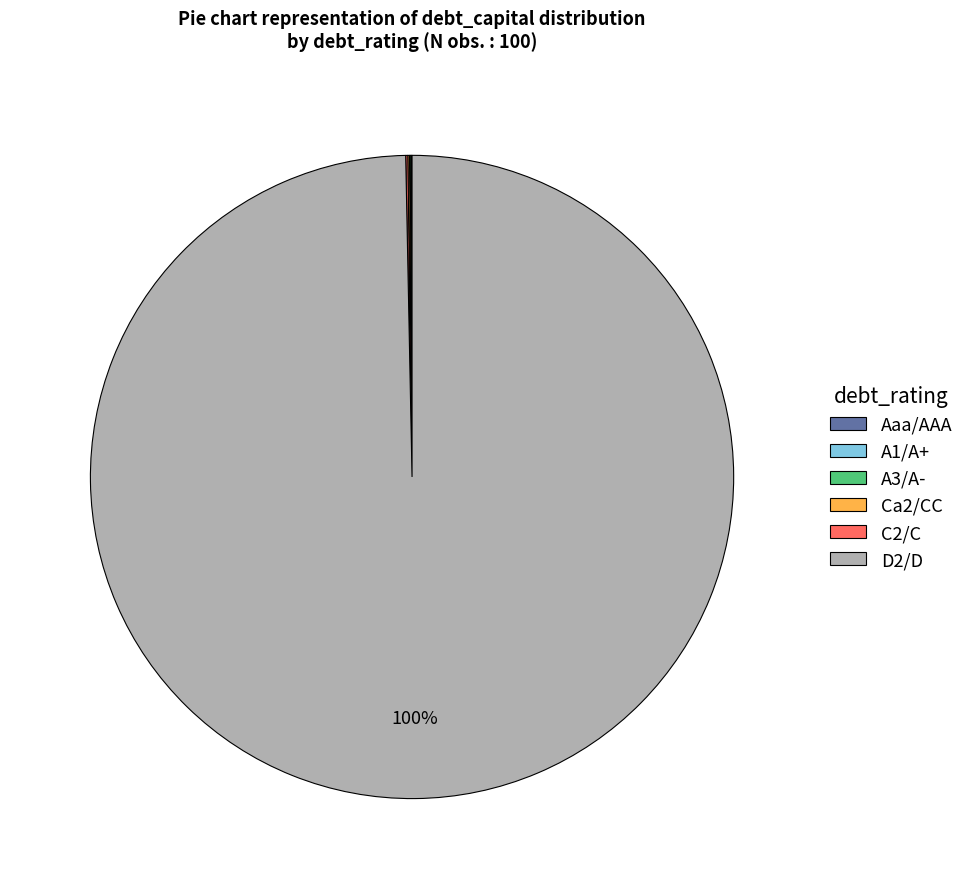

To the nearest percent, what percentage of the pie is D2/D?

100%